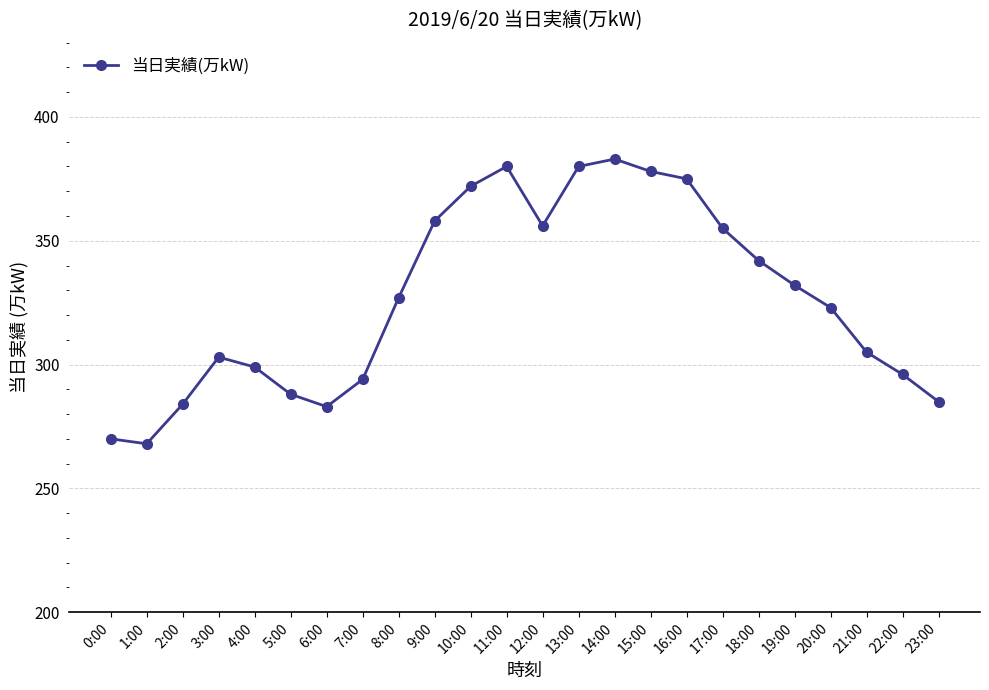

Reading right to left, transcribe all the data shown in this chart.

285	296	305	323	332	342	355	375	378	383	380	356	380	372	358	327	294	283	288	299	303	284	268	270